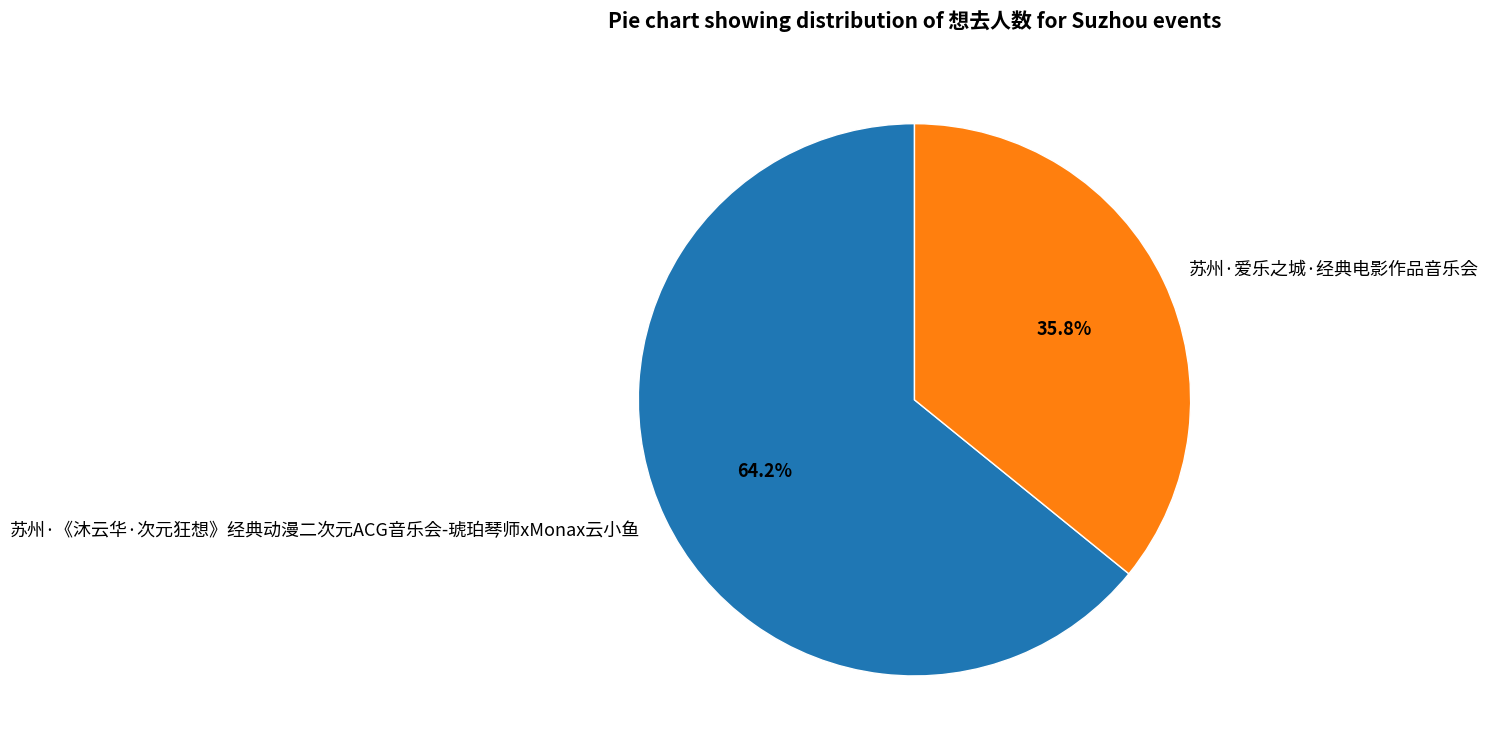

What is the total percentage of 苏州·爱乐之城·经典电影作品音乐会 and 苏州·《沐云华·次元狂想》经典动漫二次元ACG音乐会-琥珀琴师xMonax云小鱼?

100.0%